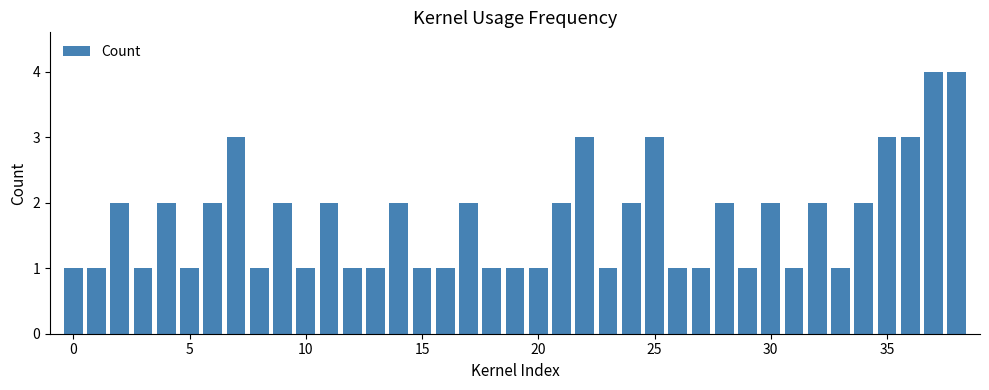

What is the value of the 12th bar from the left?

2